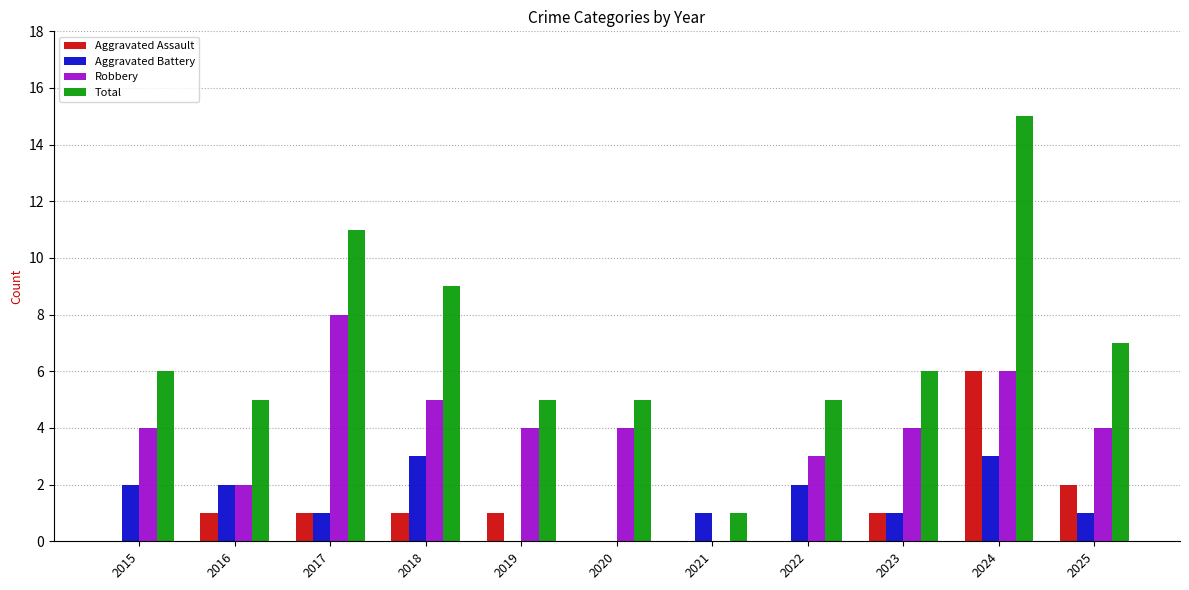

Reading left to right, transcribe all the data shown in this chart.

Aggravated Assault: 0	1	1	1	1	0	0	0	1	6	2
Aggravated Battery: 2	2	1	3	0	0	1	2	1	3	1
Robbery: 4	2	8	5	4	4	0	3	4	6	4
Total: 6	5	11	9	5	5	1	5	6	15	7